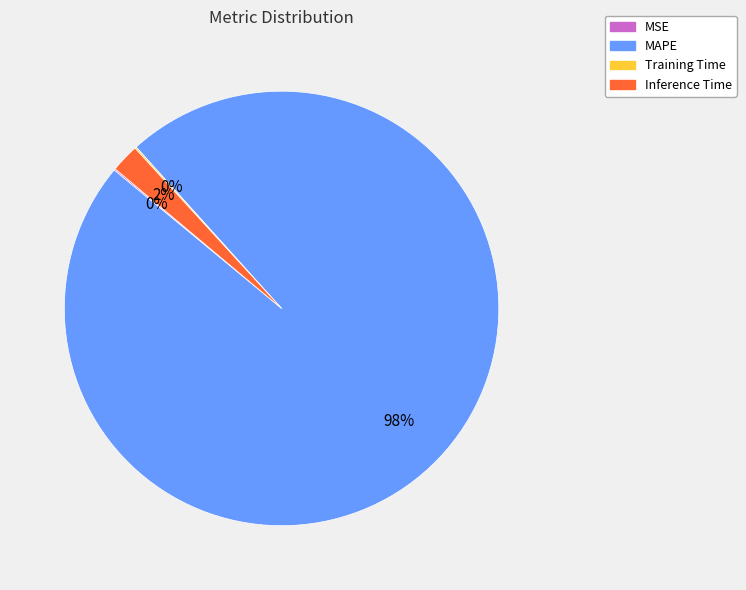

Which slice represents more than half of the pie?

MAPE